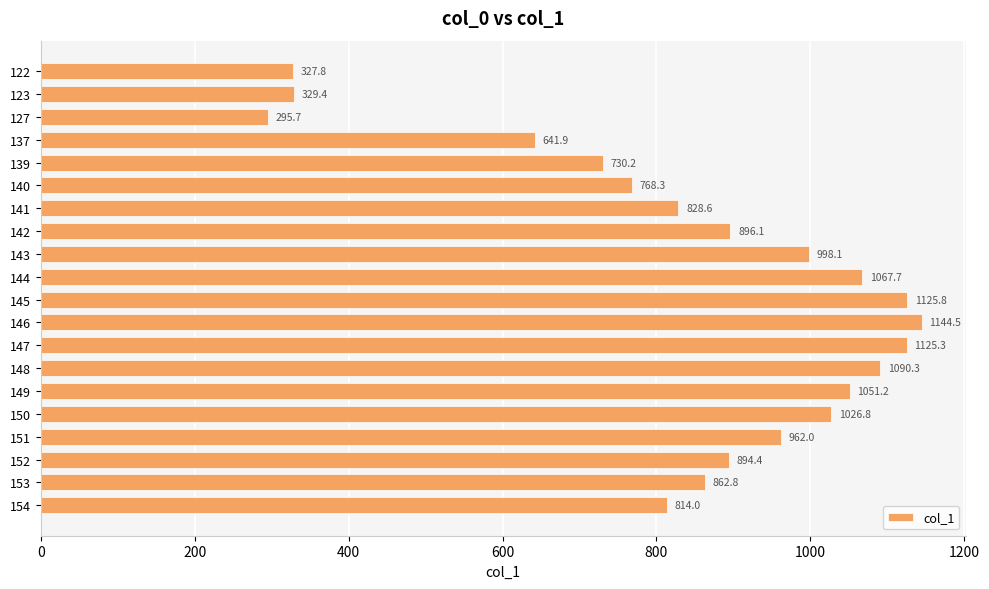

Rank the categories by value from lowest to highest.

127, 122, 123, 137, 139, 140, 154, 141, 153, 152, 142, 151, 143, 150, 149, 144, 148, 147, 145, 146